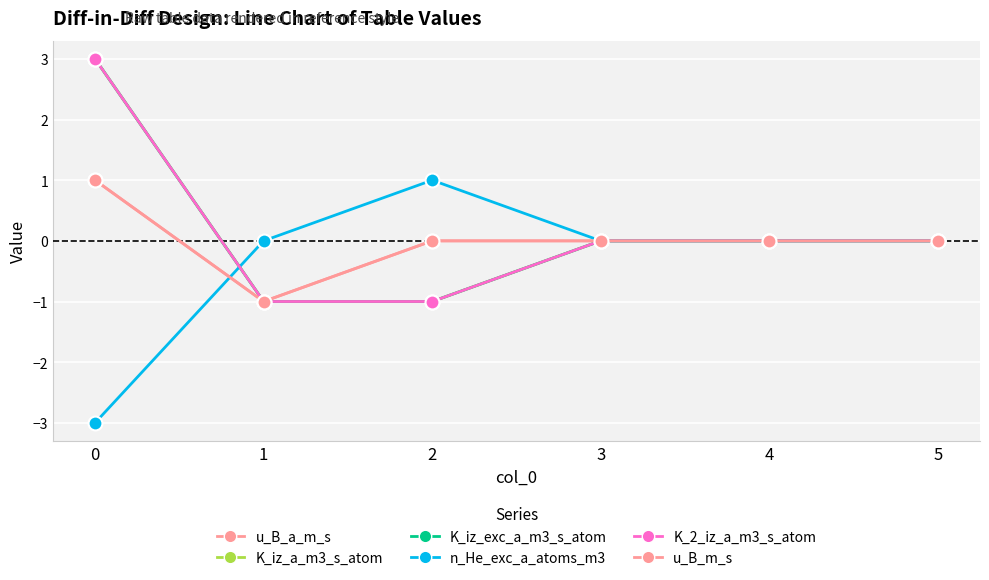

Does the chart have visible grid lines?

Yes